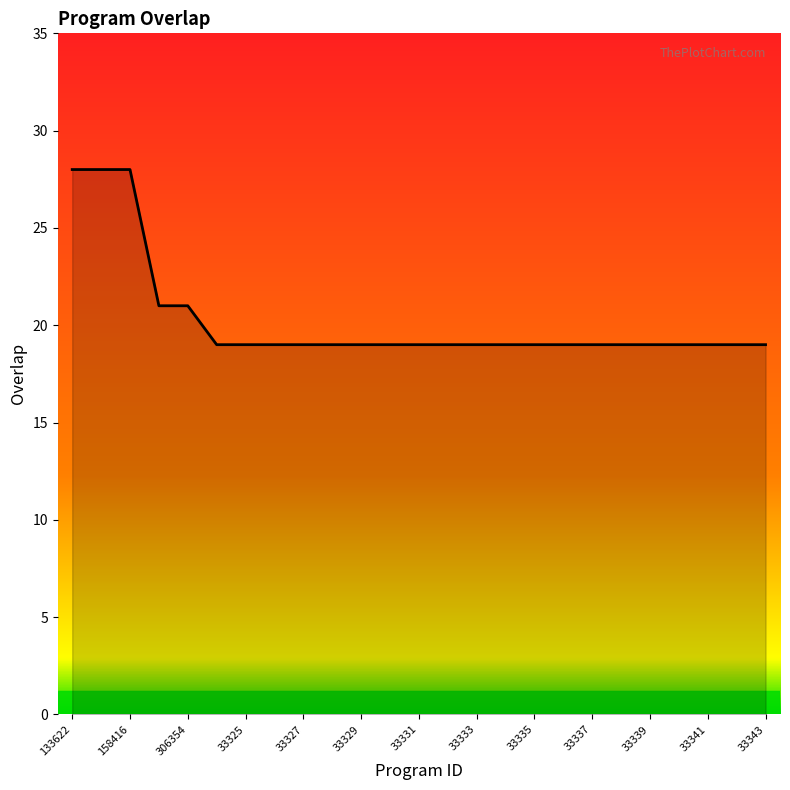

Count the number of data series in this chart.

1